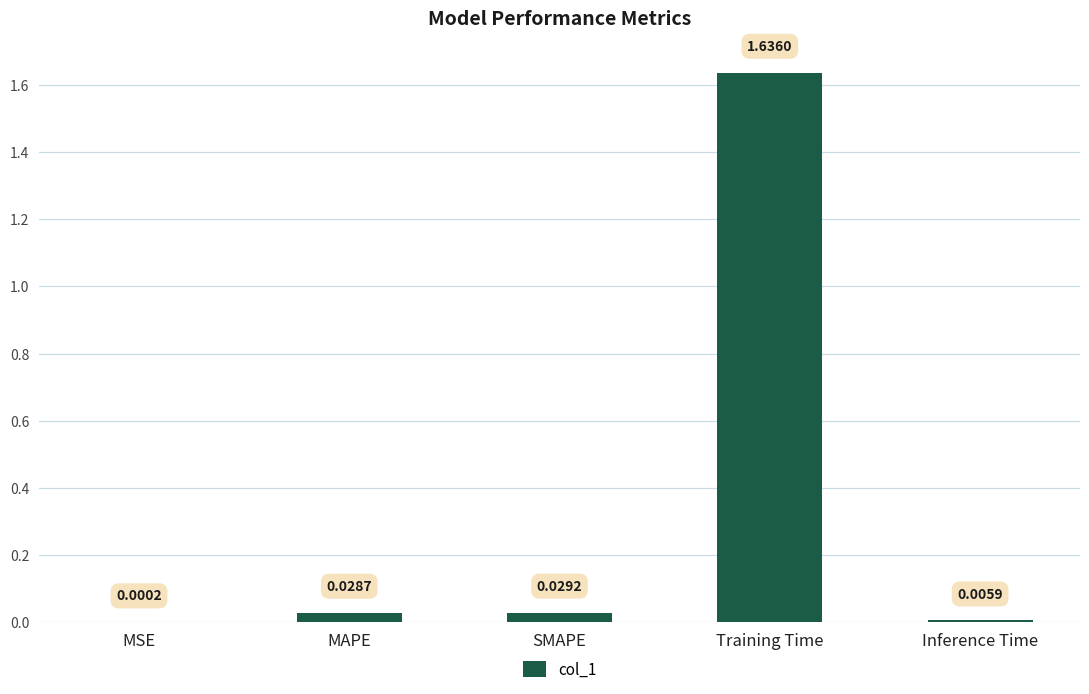

Are the bars horizontal?

No